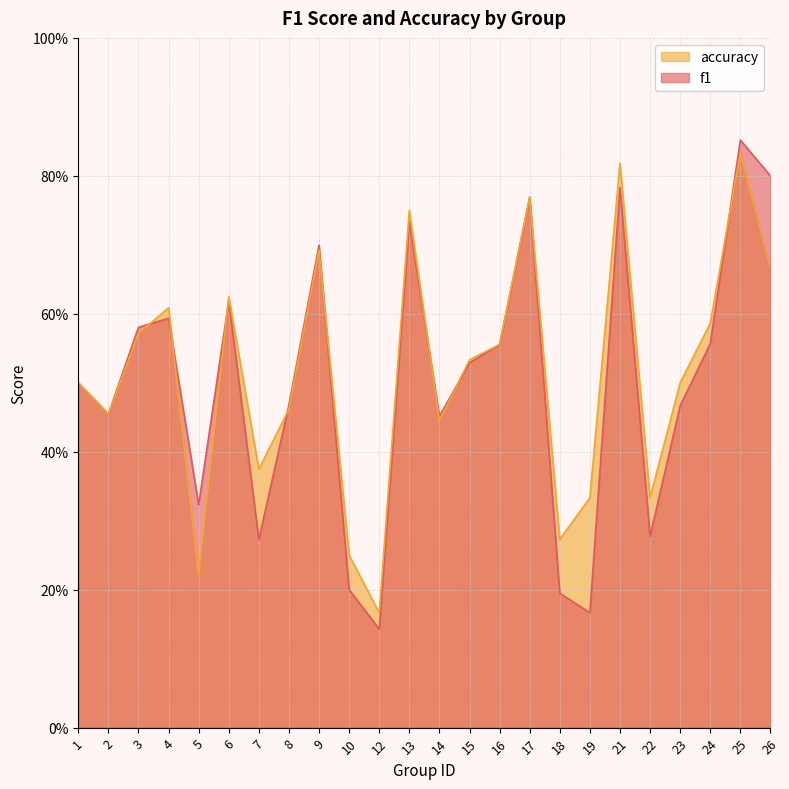

Which category has the highest value in the accuracy series?

25